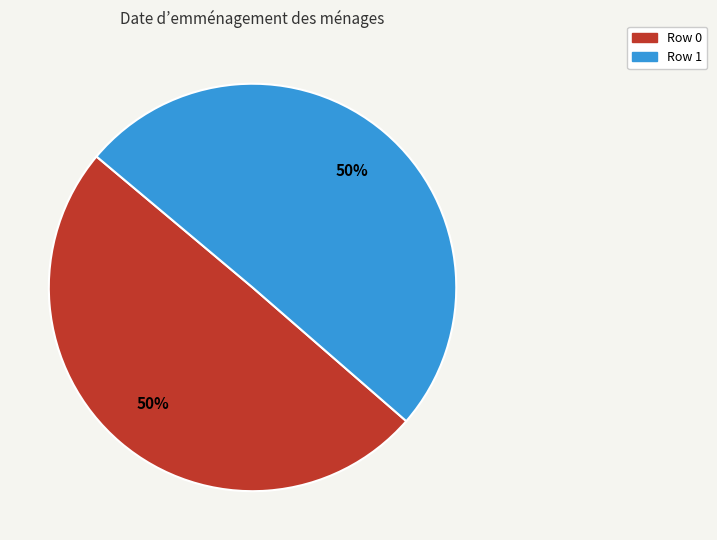

Approximately how many times larger is the value at Row 0 compared to Row 1?

1.0